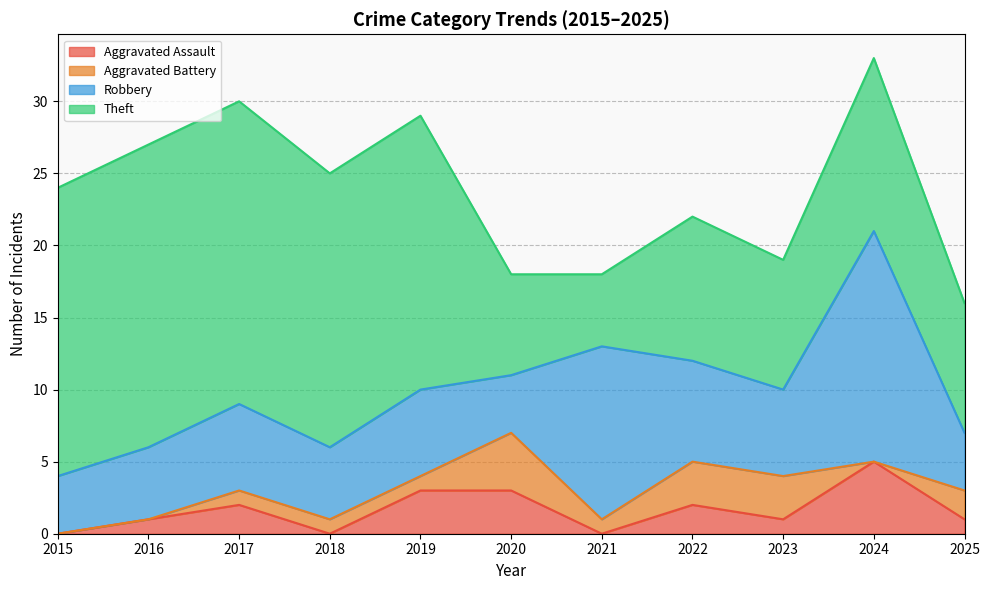

Reading left to right, what are all the values shown in this chart?

Aggravated Assault: 2015=0	2016=1	2017=2	2018=0	2019=3	2020=3	2021=0	2022=2	2023=1	2024=5	2025=1
Aggravated Battery: 2015=0	2016=0	2017=1	2018=1	2019=1	2020=4	2021=1	2022=3	2023=3	2024=0	2025=2
Robbery: 2015=4	2016=5	2017=6	2018=5	2019=6	2020=4	2021=12	2022=7	2023=6	2024=16	2025=4
Theft: 2015=20	2016=21	2017=21	2018=19	2019=19	2020=7	2021=5	2022=10	2023=9	2024=12	2025=9